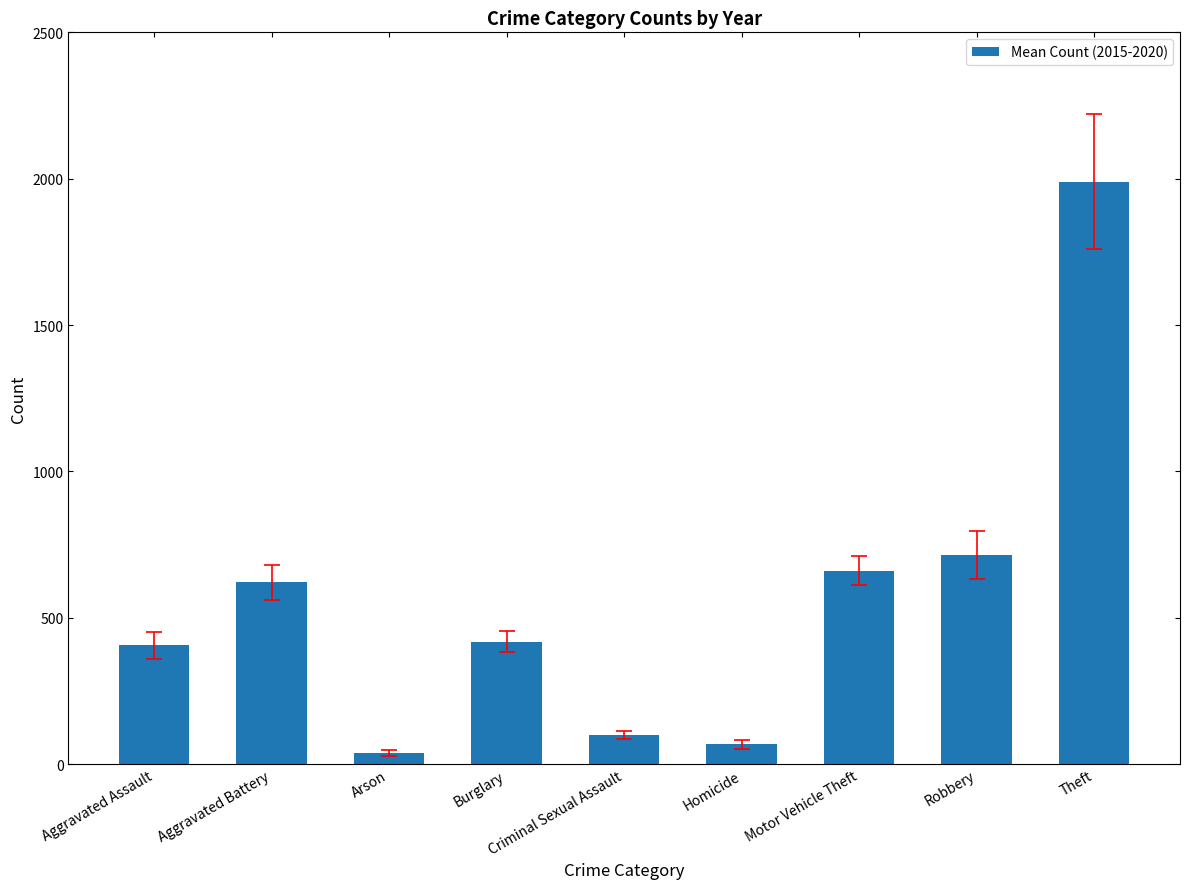

Reading left to right, what are all the values shown in this chart?

Aggravated Assault=405.2	Aggravated Battery=620.5	Arson=37.0	Burglary=418.0	Criminal Sexual Assault=99.5	Homicide=68.2	Motor Vehicle Theft=660.8	Robbery=713.3	Theft=1989.8